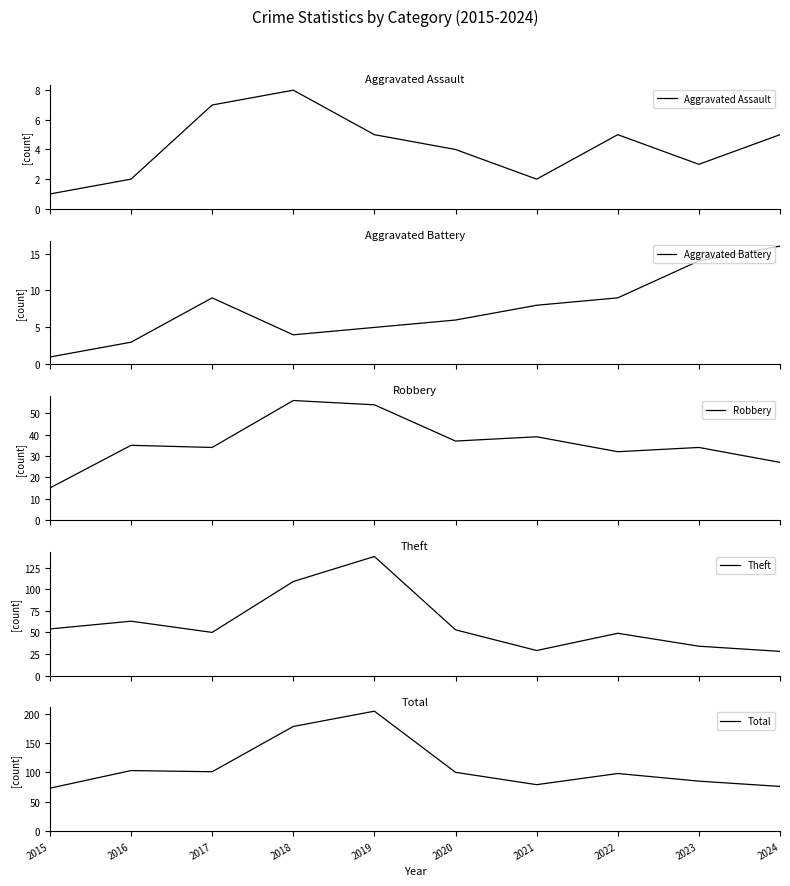

Which series has the largest total across all categories?

Total